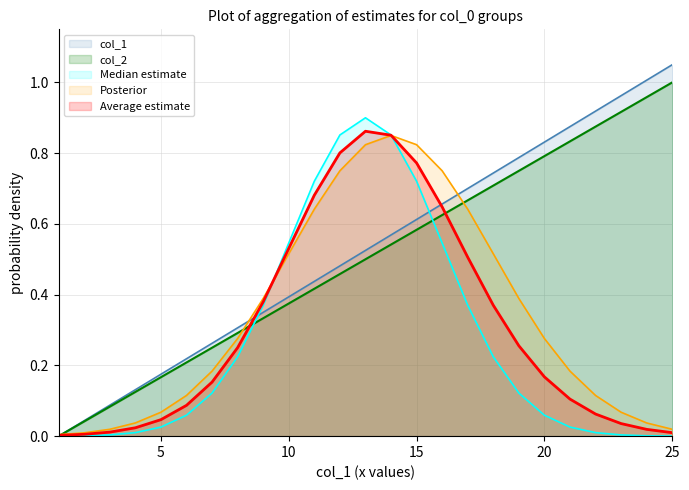

What is the difference between the maximum and minimum values in the col_1 series?

1.1